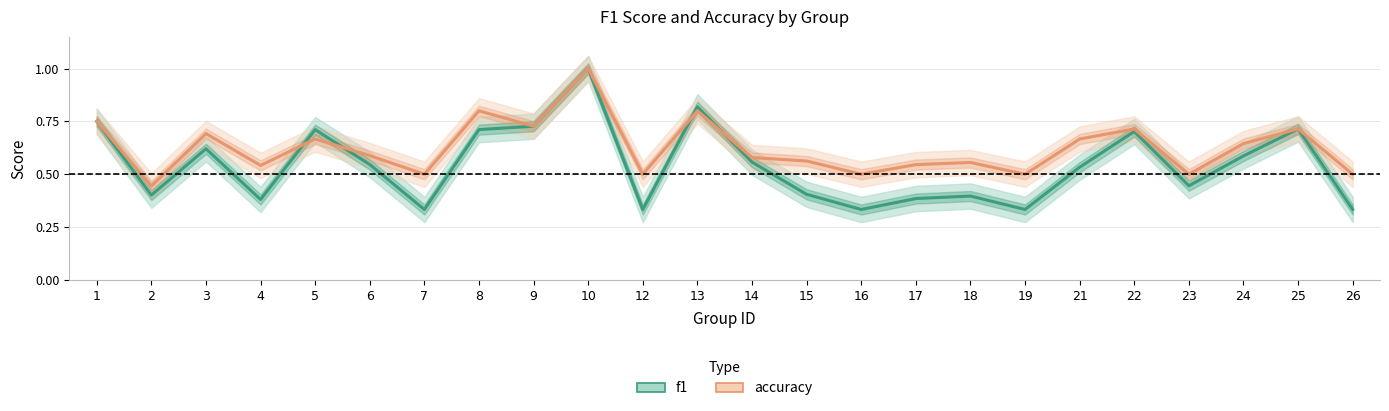

What is the lowest value of the f1 series?

0.3